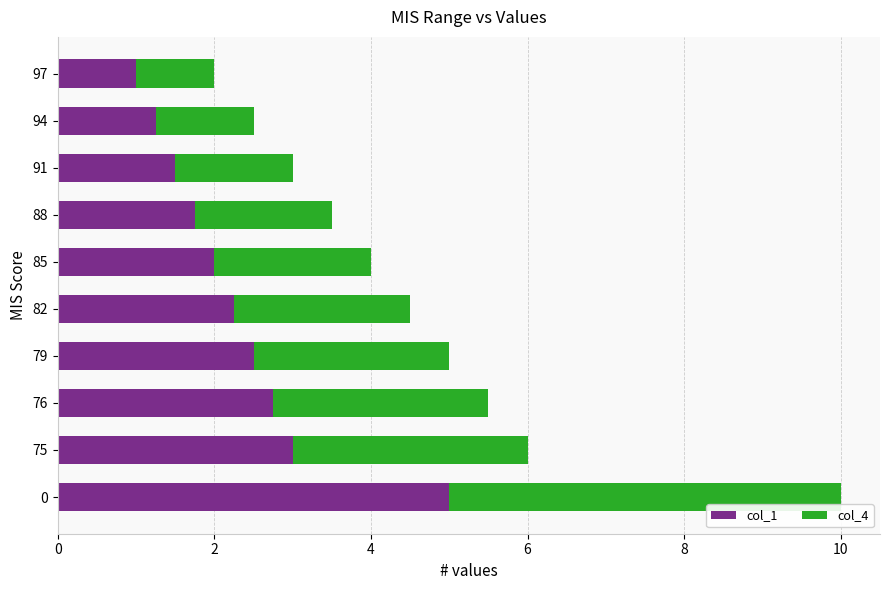

What is the difference between the second highest and minimum values in the col_1 series?

2.0